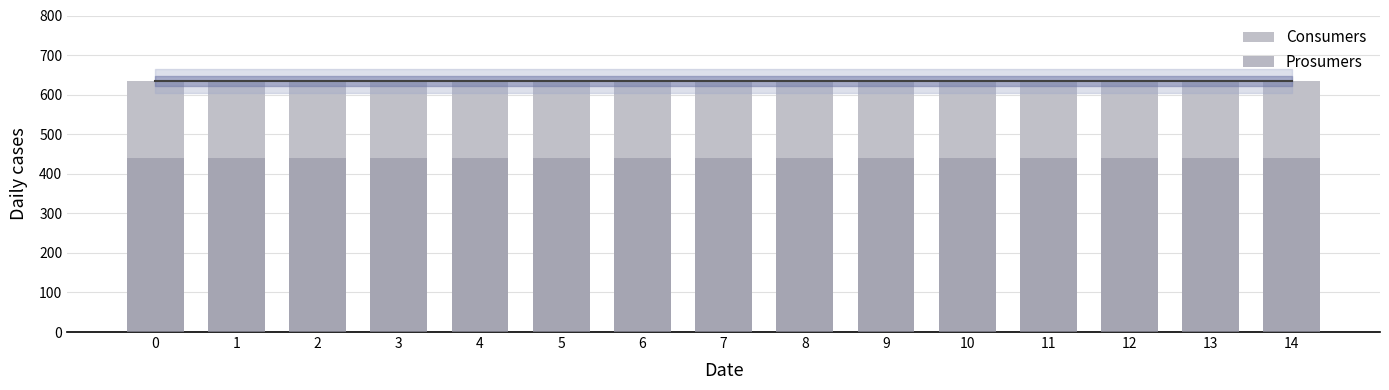

What is the approximate value of Prosumers at 2?

440